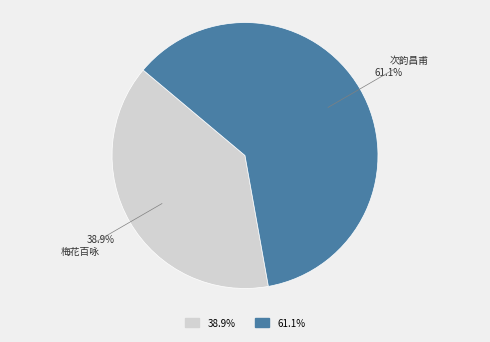

Does any single category account for the majority?

Yes